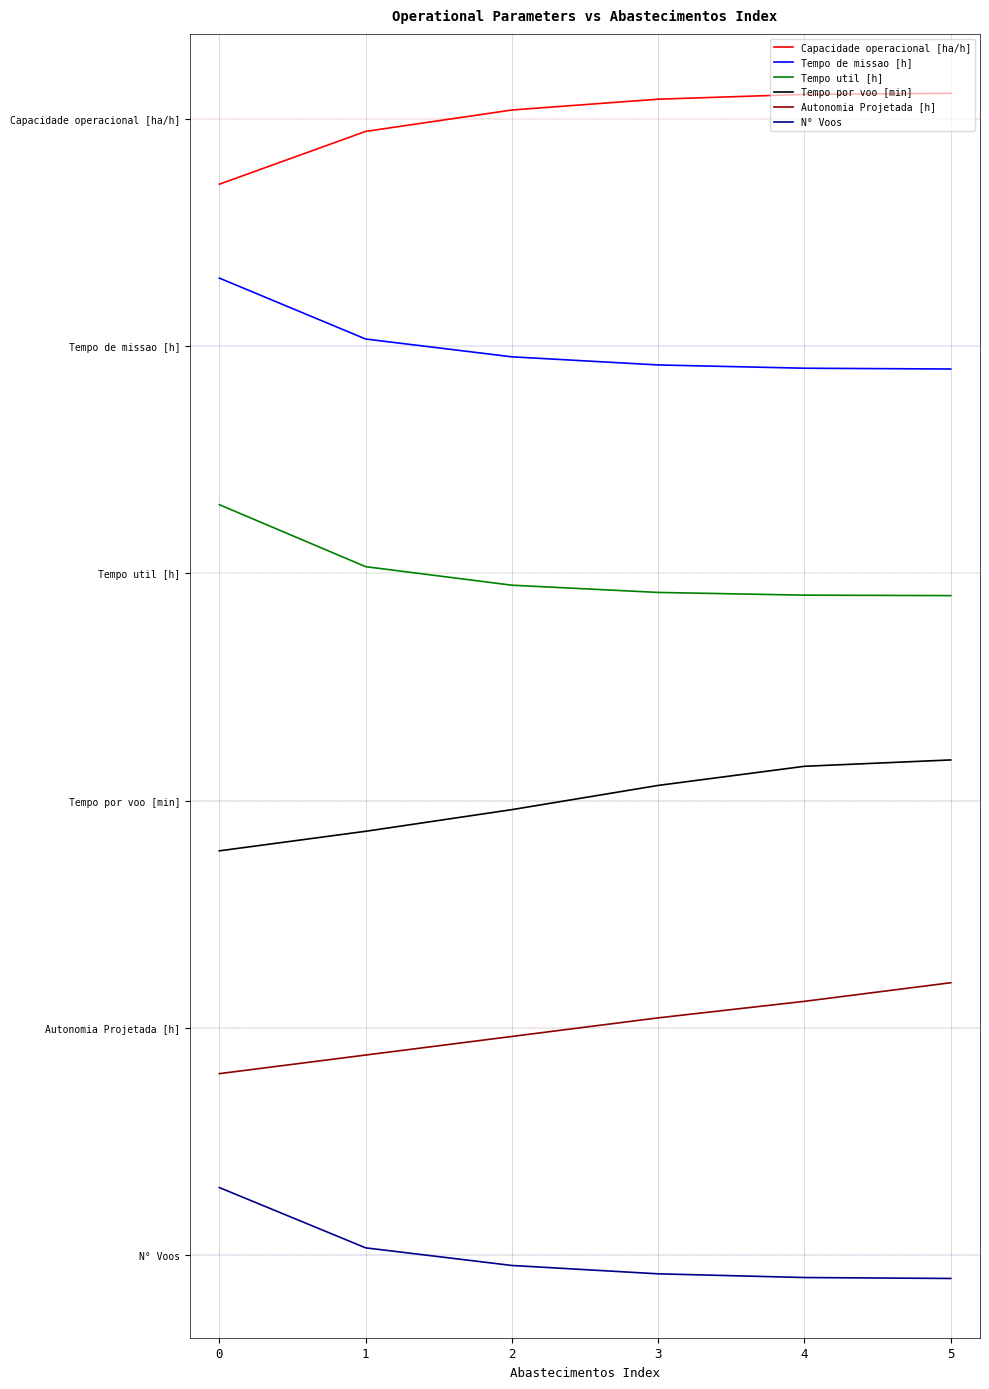

Which category has the highest value in the Autonomia Projetada [h] series?

5